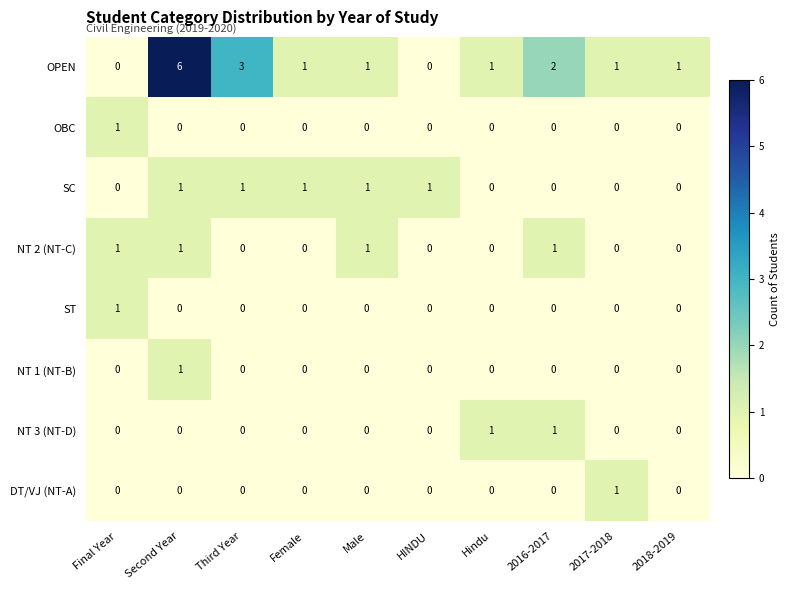

What is the spread (max minus min) of values at Hindu?

1